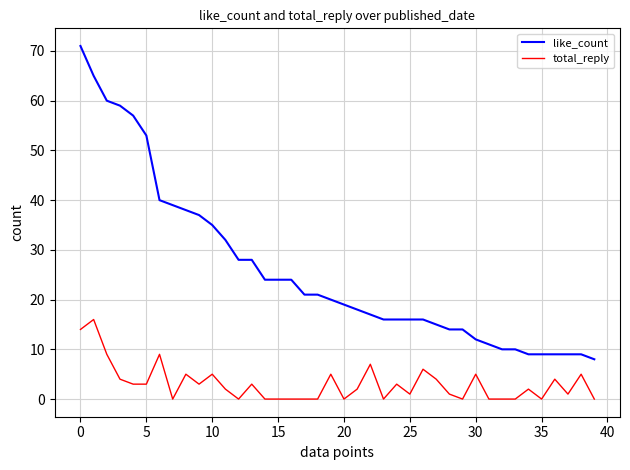

At how many categories does at least one series exceed 67?

1